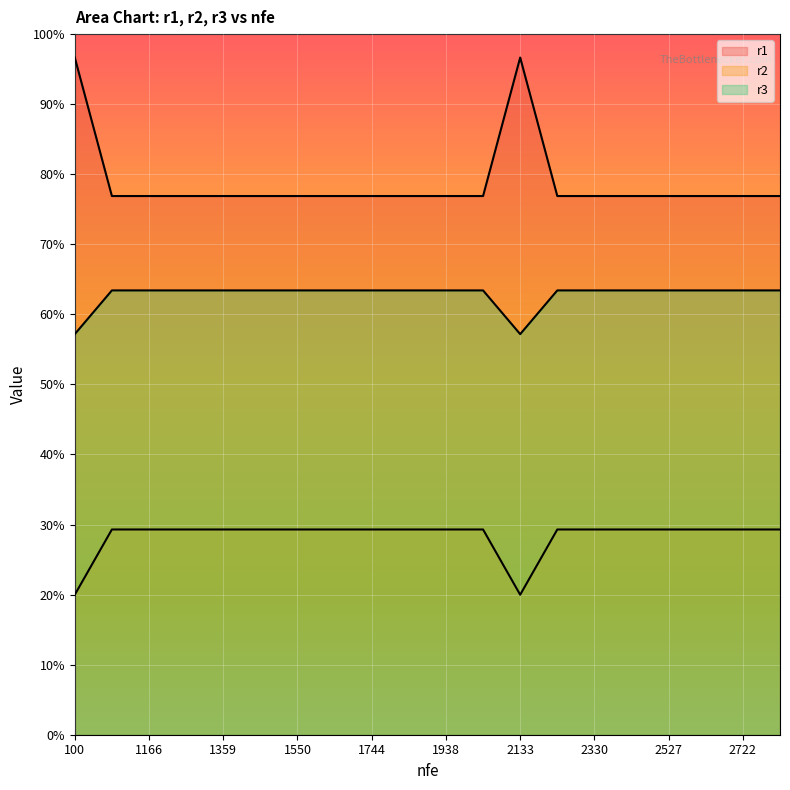

How many interior local peaks does the r1 series have?

1